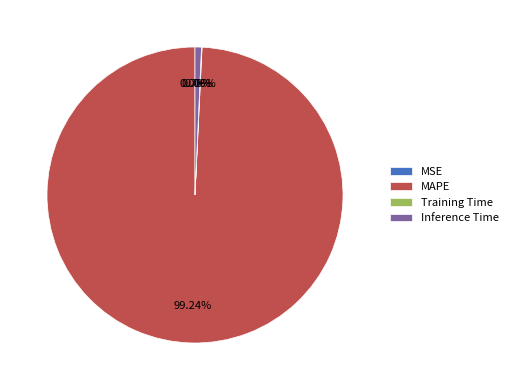

What percentage is the MAPE slice, to the nearest percent?

99%